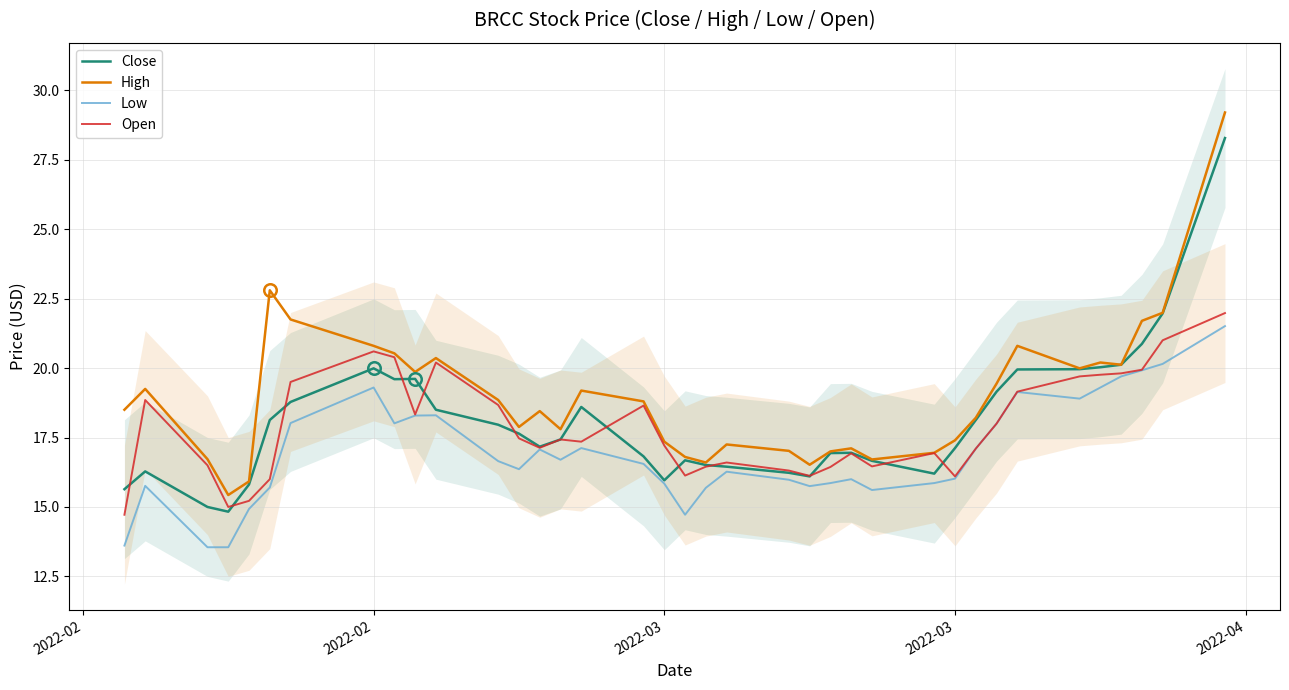

How many interior local valleys does the Close series have?

6